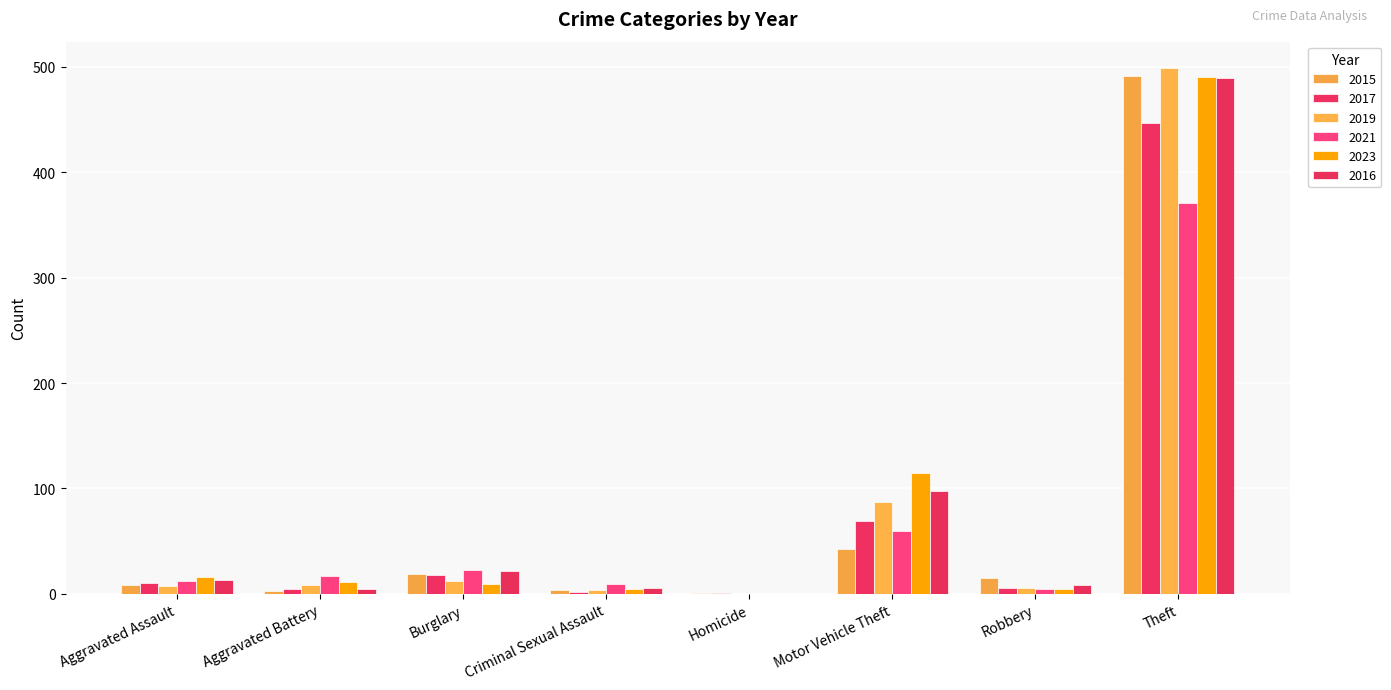

What is the difference between the maximum and minimum values in the 2021 series?

371